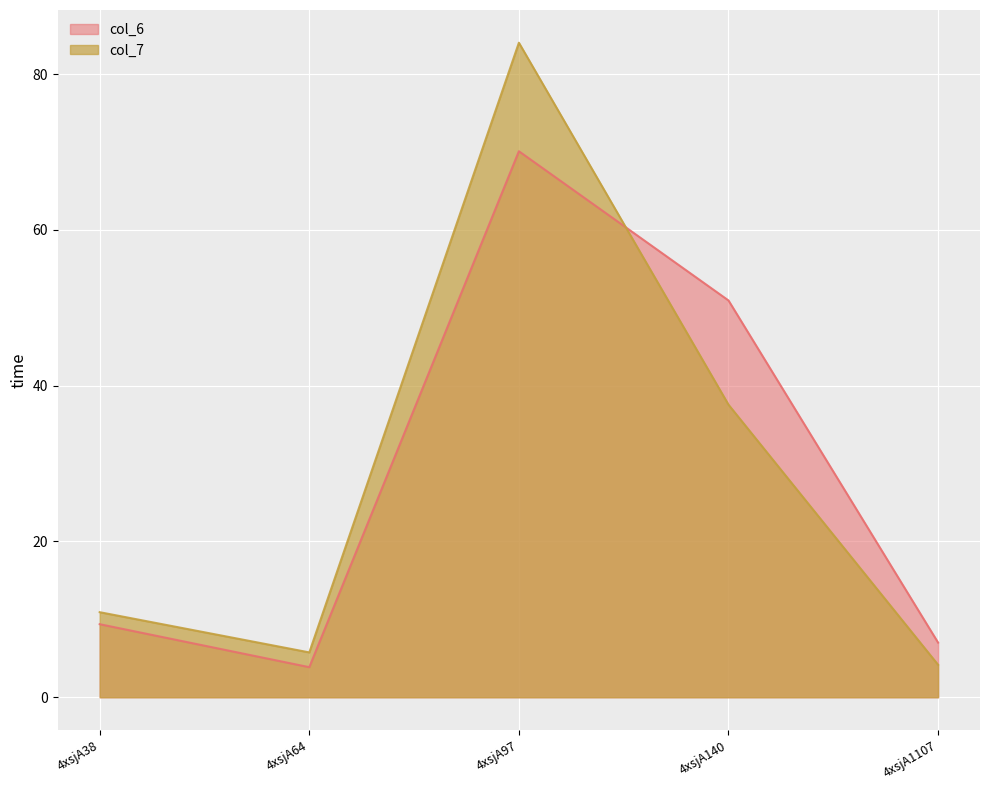

Is the value of col_7 at 4xsjA1107 greater than the value of col_6 at 4xsjA1107?

No